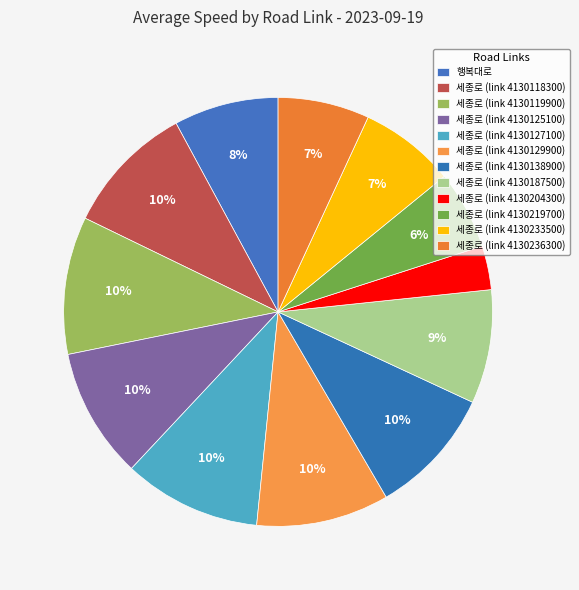

Approximately how many times larger is the value at 세종로 (link 4130129900) compared to 세종로 (link 4130119900)?

1.0